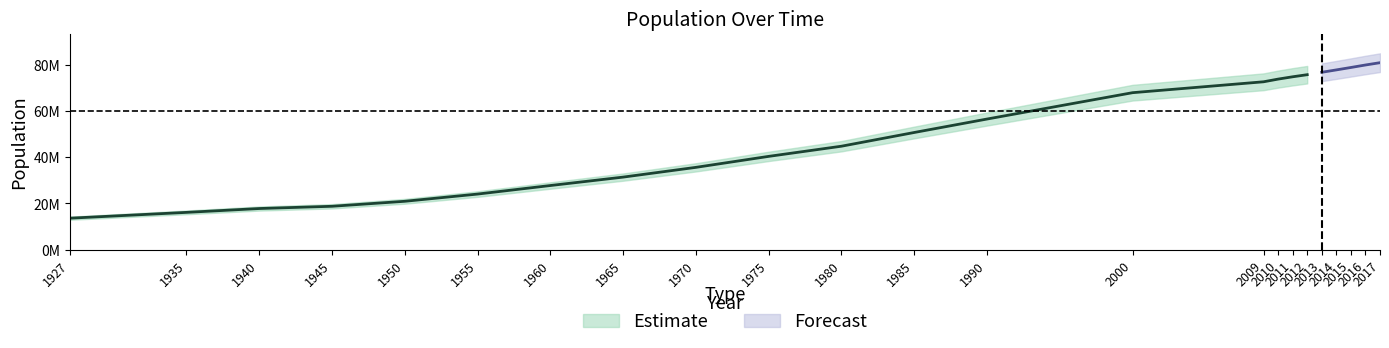

Reading left to right, what are all the values shown in this chart?

13648270	16158018	17820950	18790174	20947188	24064763	27754820	31391421	35605176	40347719	44736957	50664458	56473035	67853315	72561312	73722988	74724269	75627384	76667864	77695904	78741053	79814871	80810525